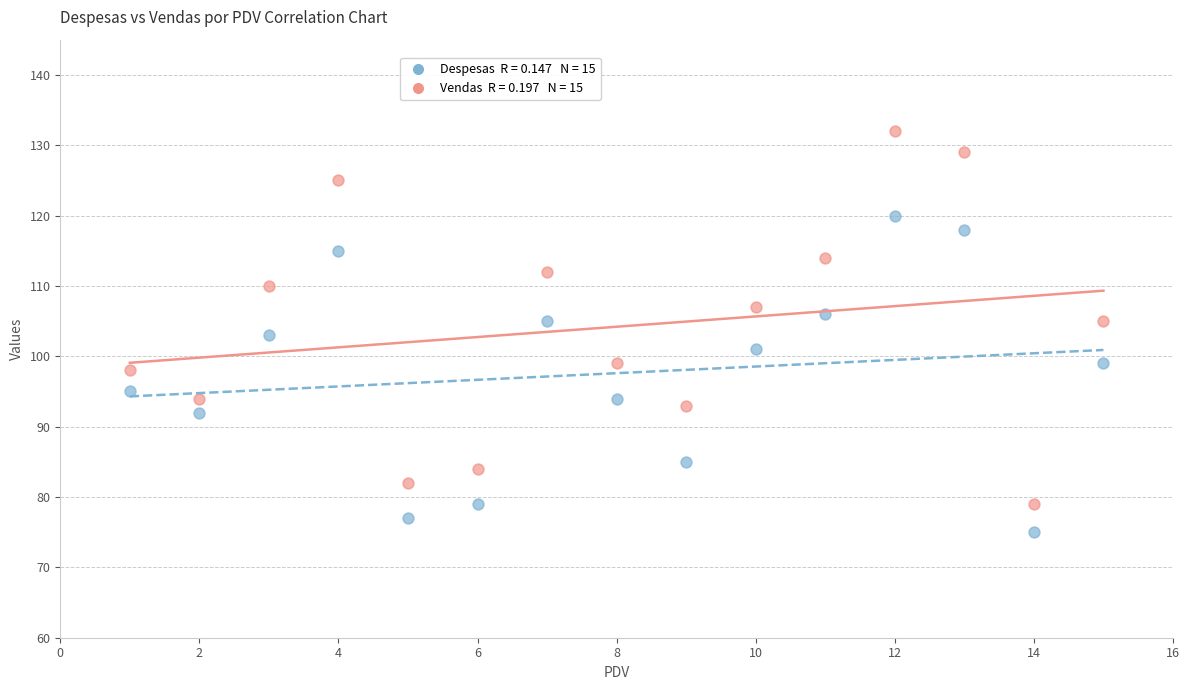

Across all data points, what is the range of Y values (max minus min)?

57